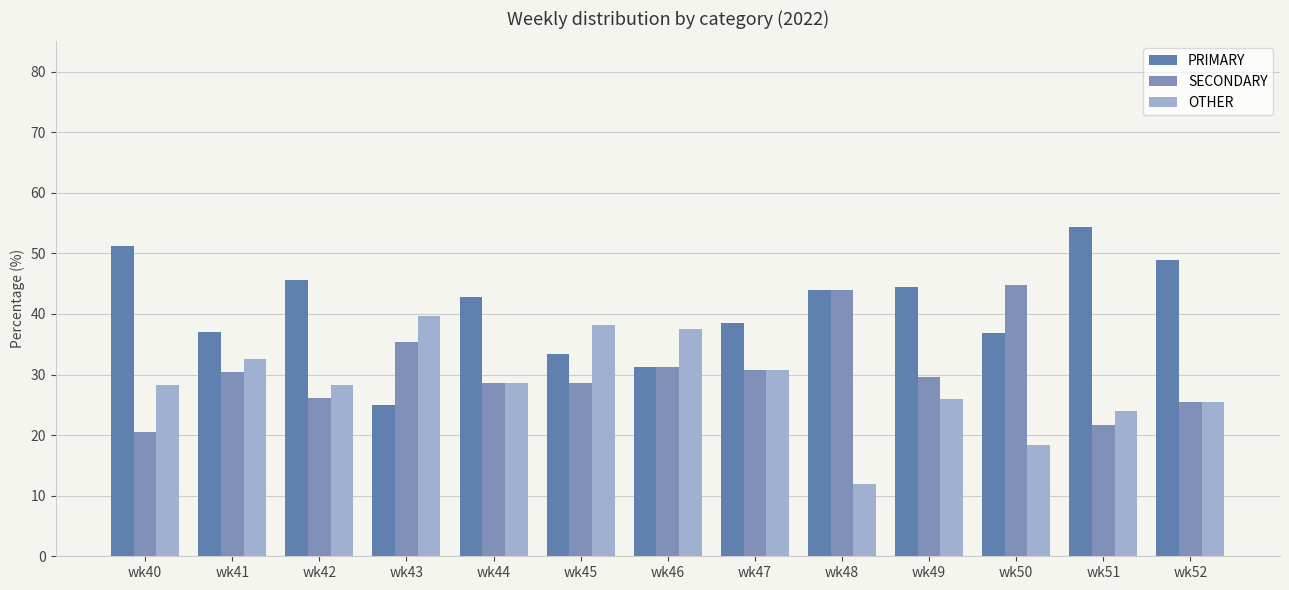

What is the difference between the maximum and minimum values in the OTHER series?

27.6